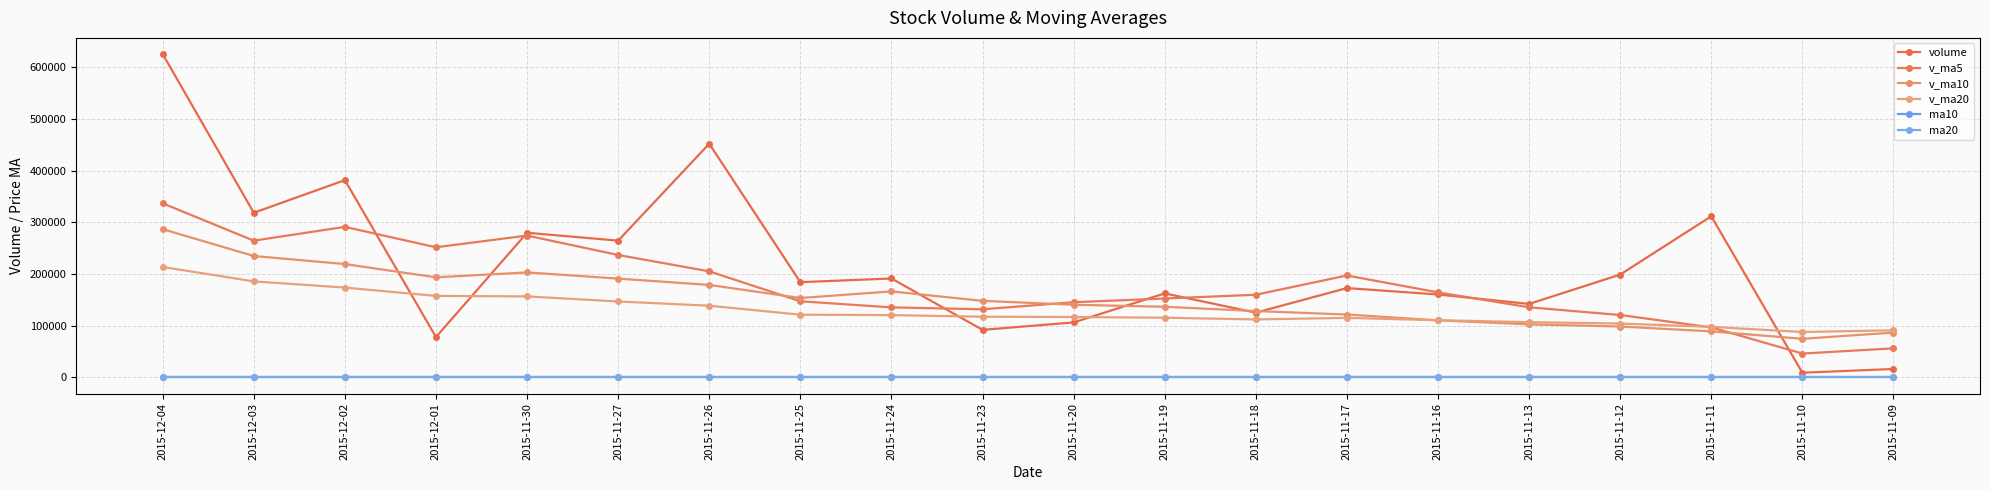

Rank the series by their maximum value, from highest to lowest.

volume, v_ma5, v_ma10, v_ma20, ma10, ma20